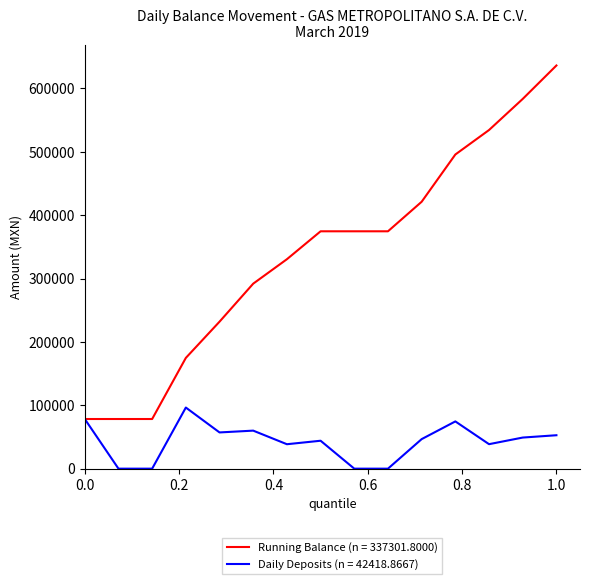

List the series in order of their peak value, highest first.

Running Balance (n = 337301.8000), Daily Deposits (n = 42418.8667)